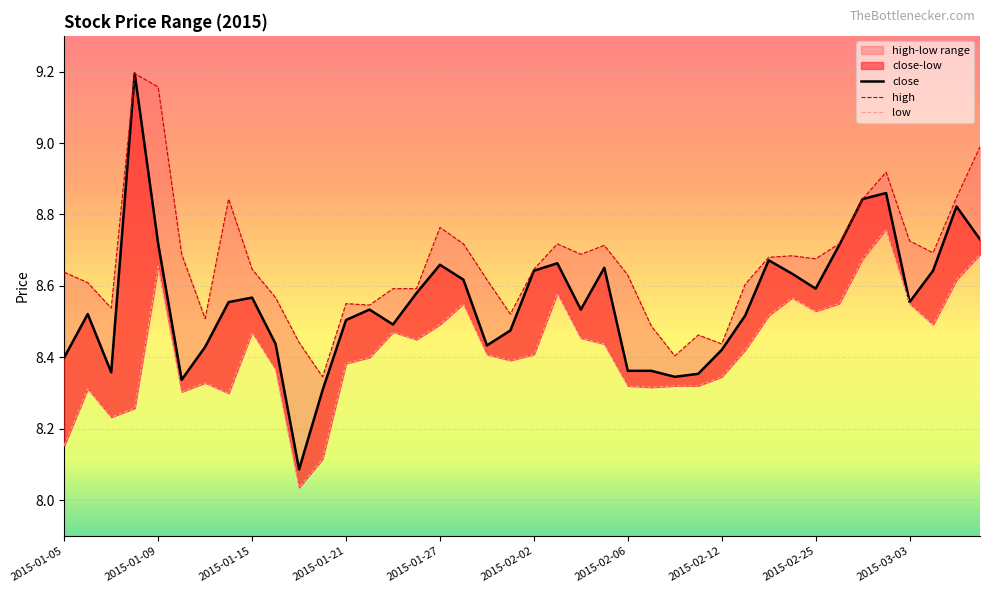

What is the difference between the maximum and minimum values in the high series?

0.8